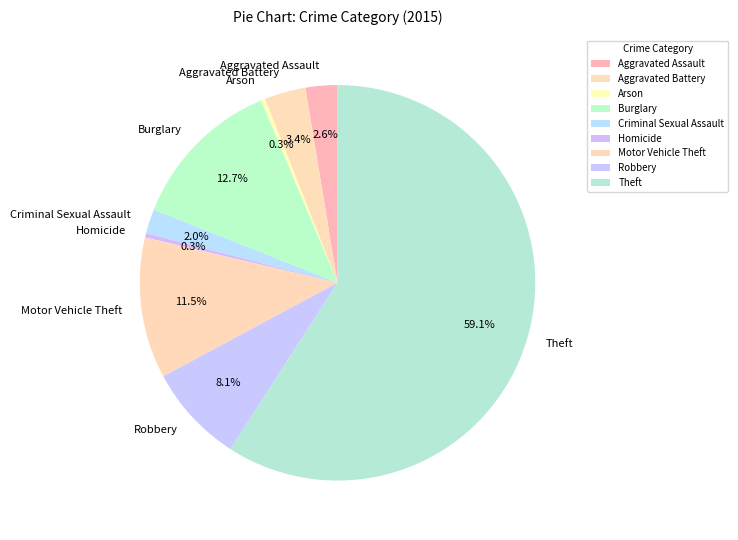

Which slice is the largest?

Theft